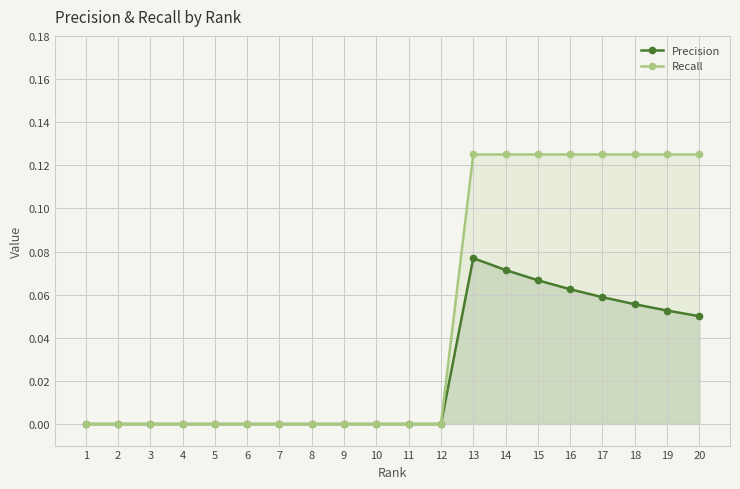

How many lines are shown in the chart?

2